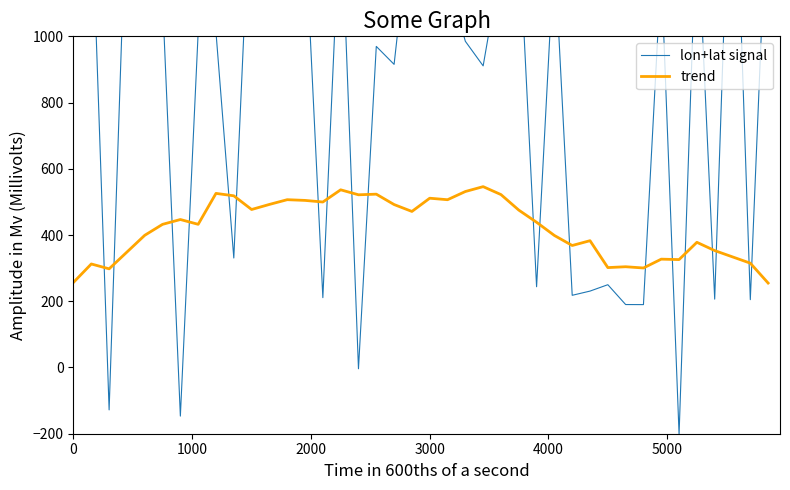

How many interior local valleys does the lon+lat signal series have?

14